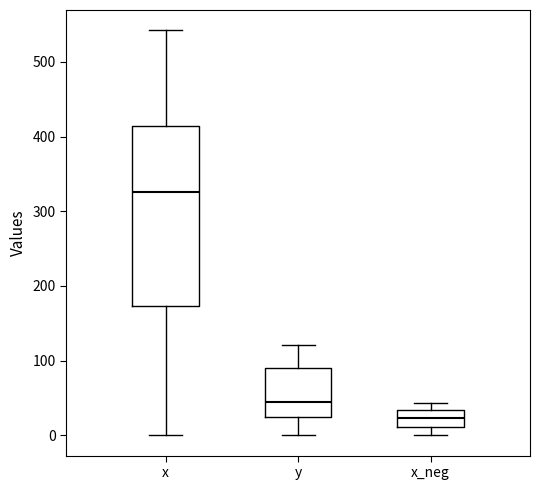

Which box is the tallest, from its lower edge to its upper edge?

x